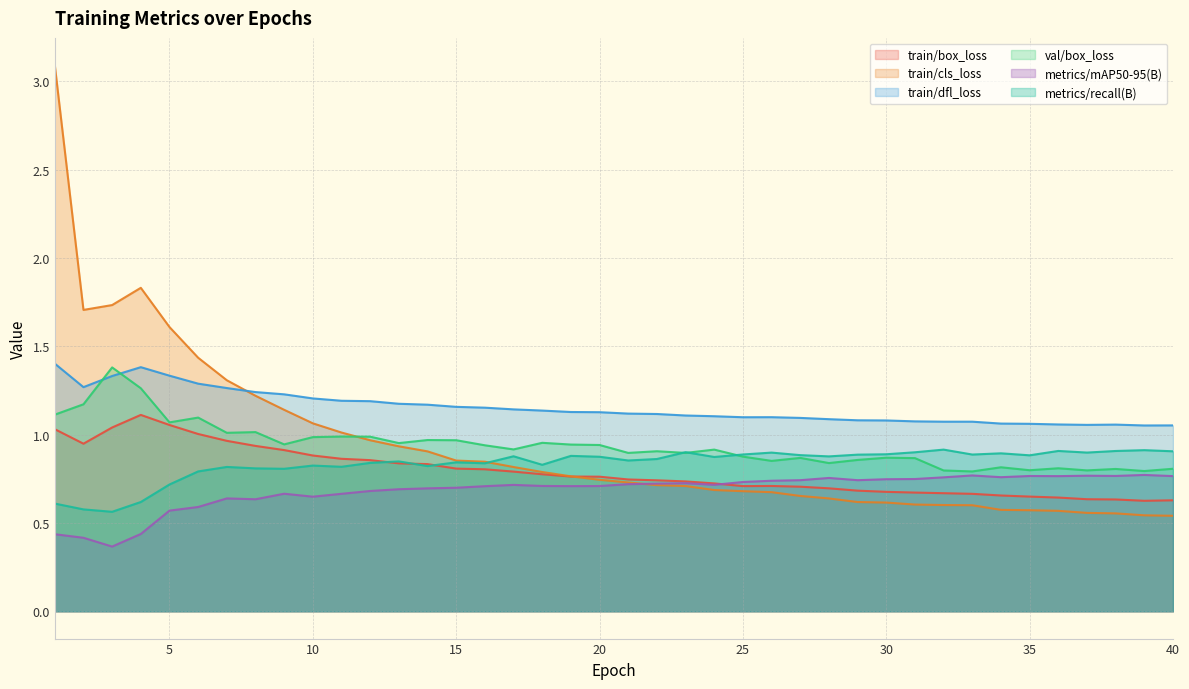

What are all the series names shown in the legend?

train/box_loss, train/cls_loss, train/dfl_loss, val/box_loss, metrics/mAP50-95(B), metrics/recall(B)